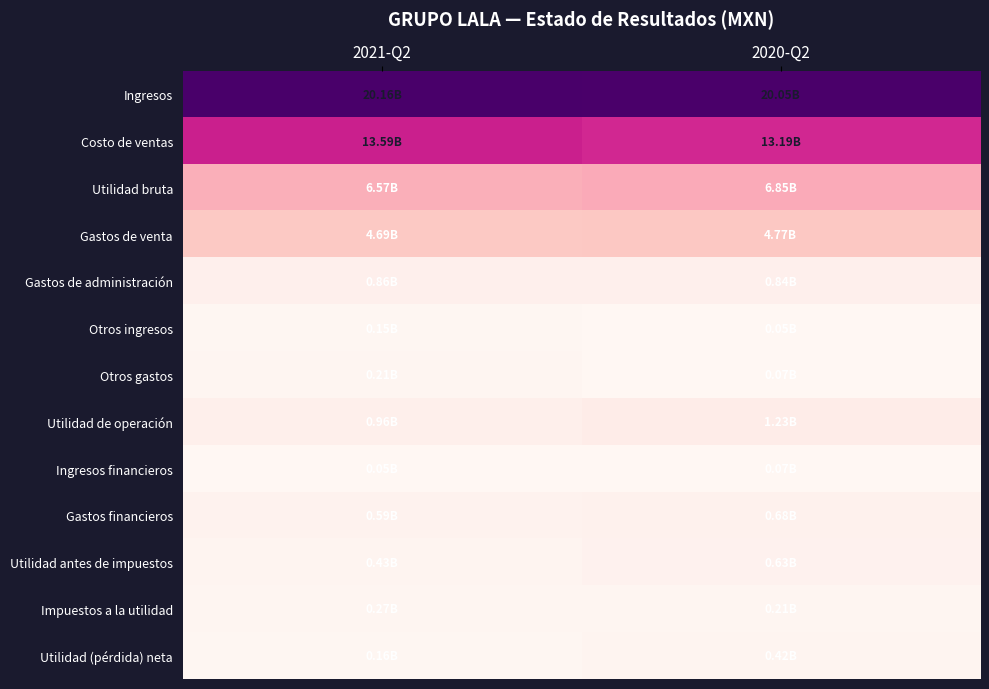

Reading left to right, list all the values displayed in this chart.

Ingresos: 2021-Q2=20.2	2020-Q2=20.0
Costo de ventas: 2021-Q2=13.6	2020-Q2=13.2
Utilidad bruta: 2021-Q2=6.6	2020-Q2=6.9
Gastos de venta: 2021-Q2=4.7	2020-Q2=4.8
Gastos de administración: 2021-Q2=0.9	2020-Q2=0.8
Otros ingresos: 2021-Q2=0.1	2020-Q2=0.0
Otros gastos: 2021-Q2=0.2	2020-Q2=0.1
Utilidad de operación: 2021-Q2=1.0	2020-Q2=1.2
Ingresos financieros: 2021-Q2=0.0	2020-Q2=0.1
Gastos financieros: 2021-Q2=0.6	2020-Q2=0.7
Utilidad antes de impuestos: 2021-Q2=0.4	2020-Q2=0.6
Impuestos a la utilidad: 2021-Q2=0.3	2020-Q2=0.2
Utilidad (pérdida) neta: 2021-Q2=0.2	2020-Q2=0.4